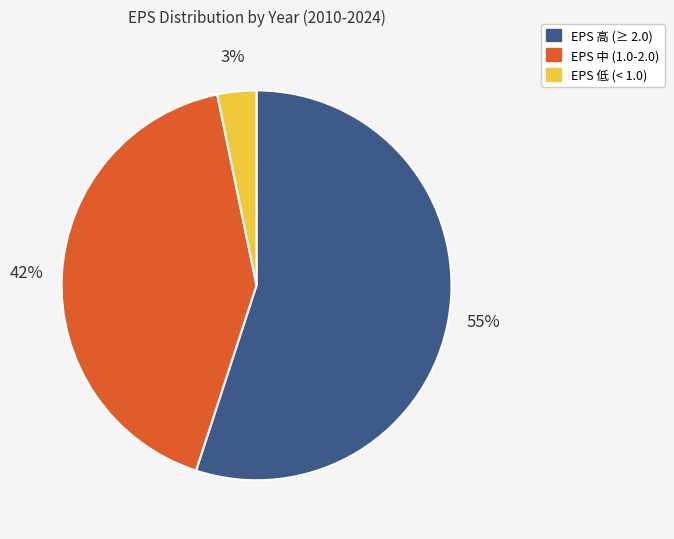

Is there a majority slice in this chart?

Yes